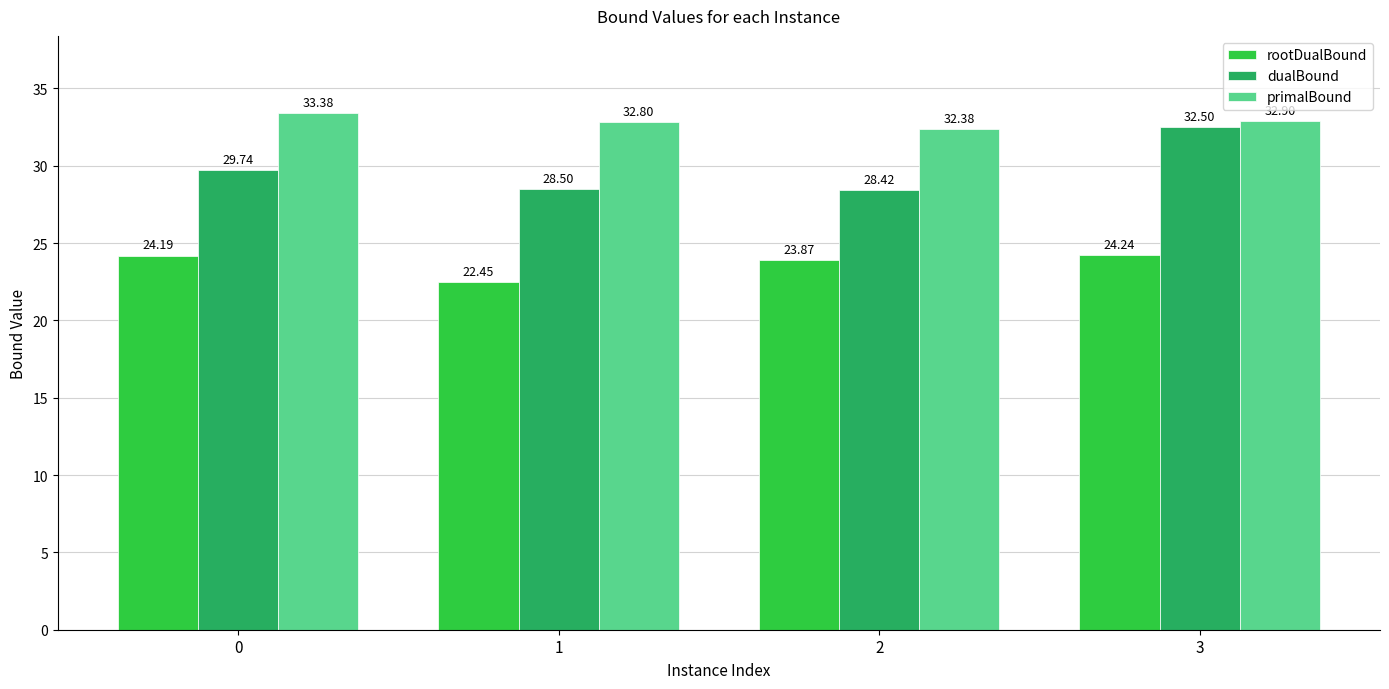

Rank the series at 3 from highest to lowest value.

primalBound, dualBound, rootDualBound